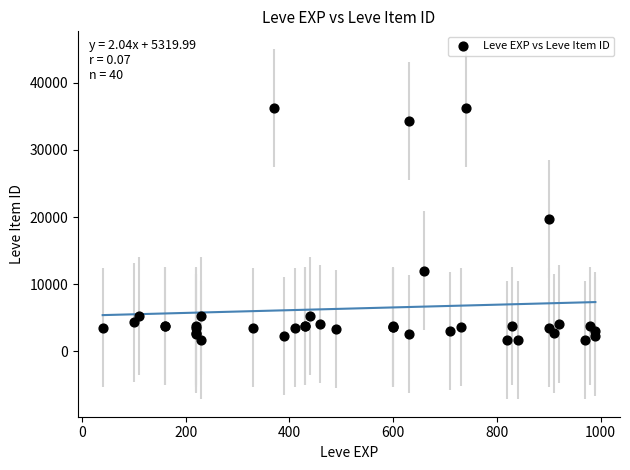

What Y value in the scatter plot is closest to 18967?

19744